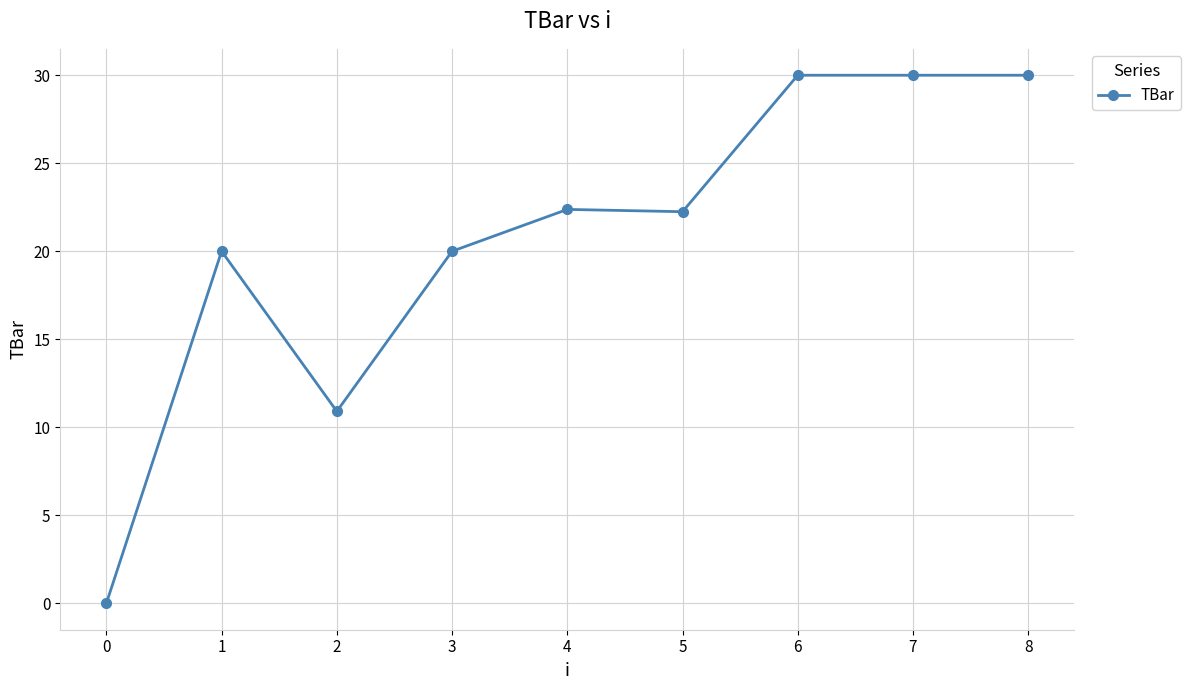

Does the chart have visible grid lines?

Yes